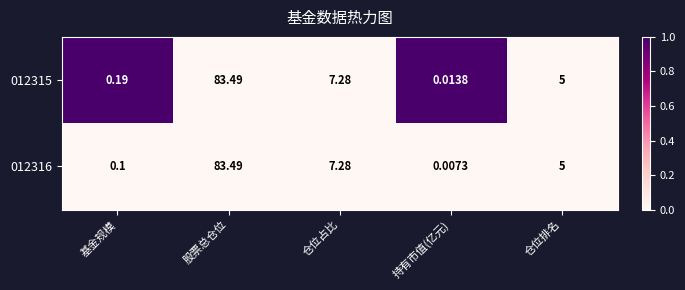

List the labels in order of 012315 value, largest first.

股票总仓位, 仓位占比, 仓位排名, 基金规模, 持有市值(亿元)